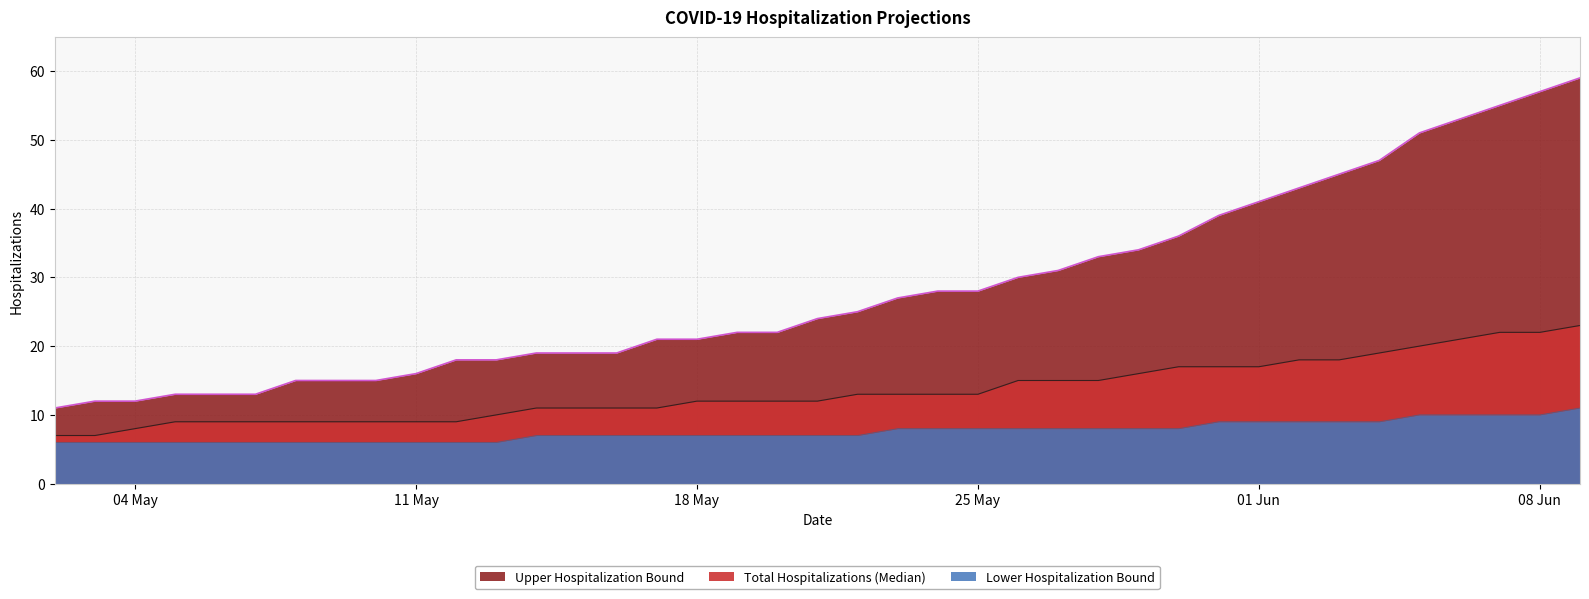

How many lines are shown in the chart?

3